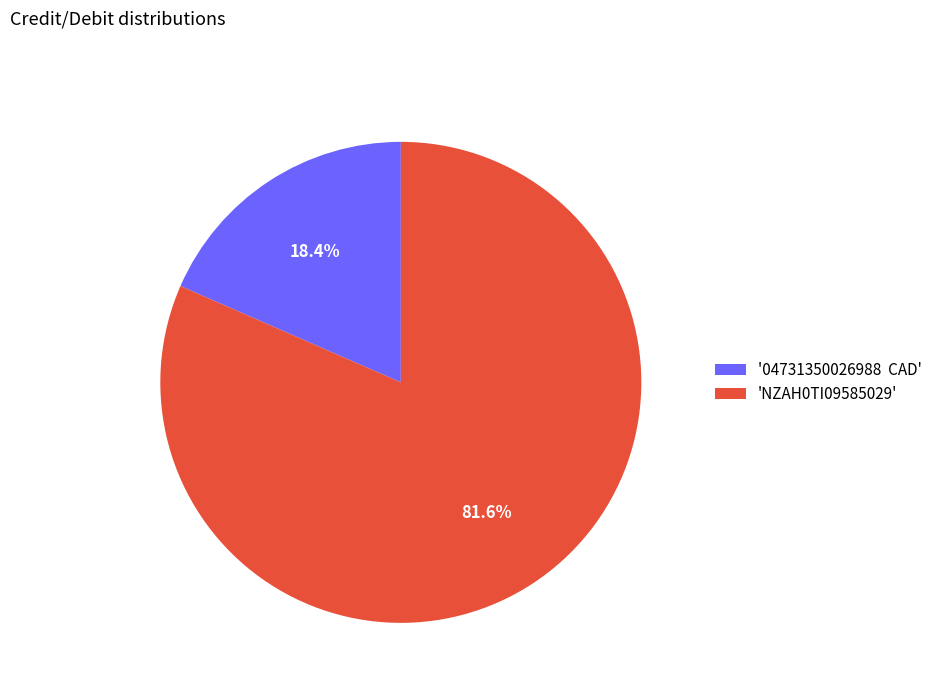

Is there a majority slice in this chart?

Yes